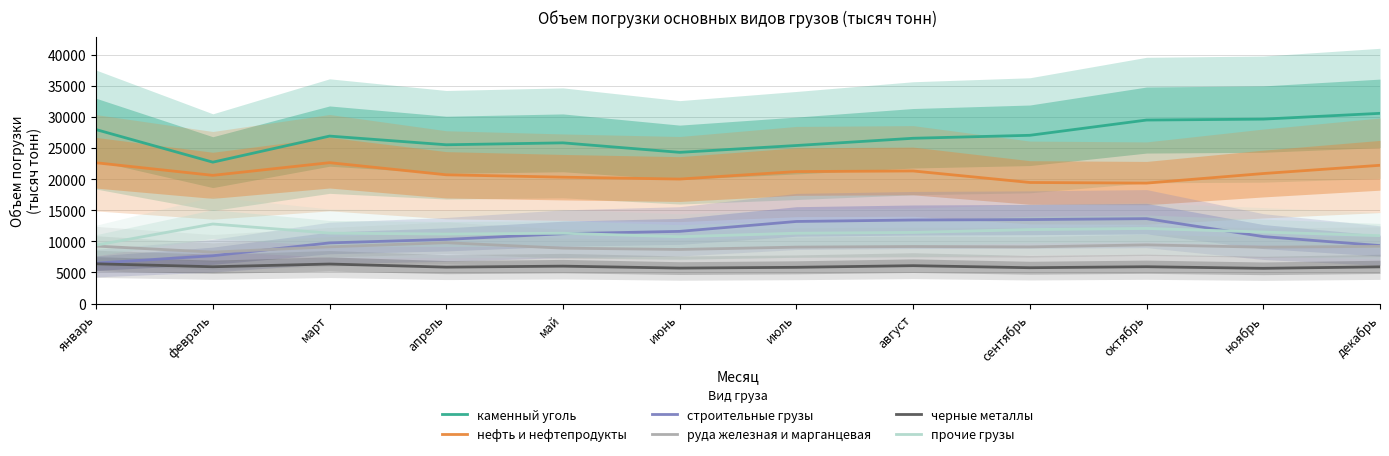

What is the difference between the maximum and minimum values in the нефть и нефтепродукты series?

3284.9